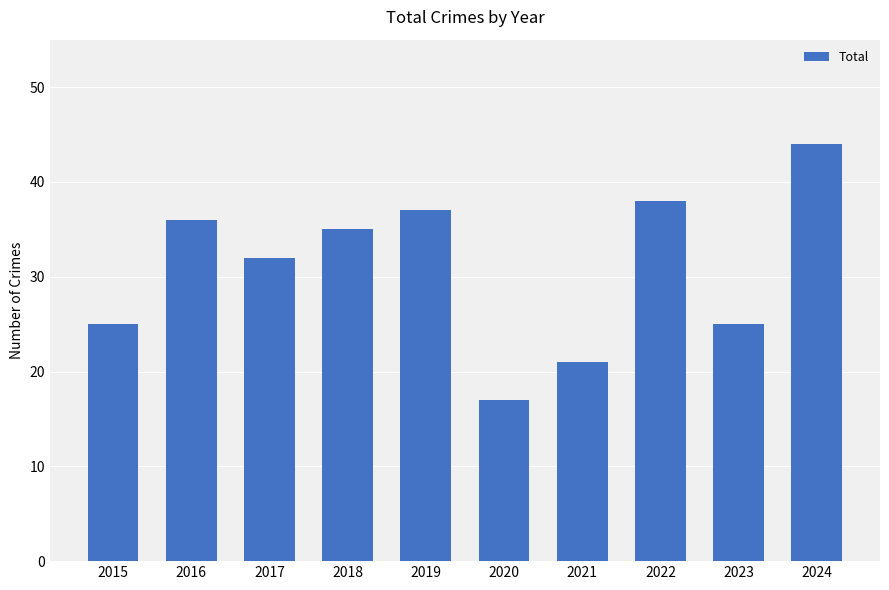

What is the approximate value at 2022?

38